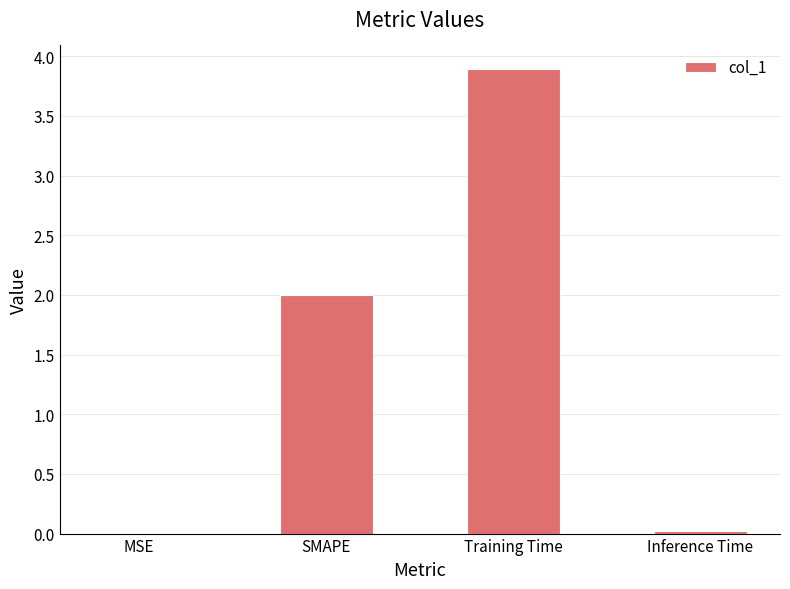

Are the bars horizontal?

No